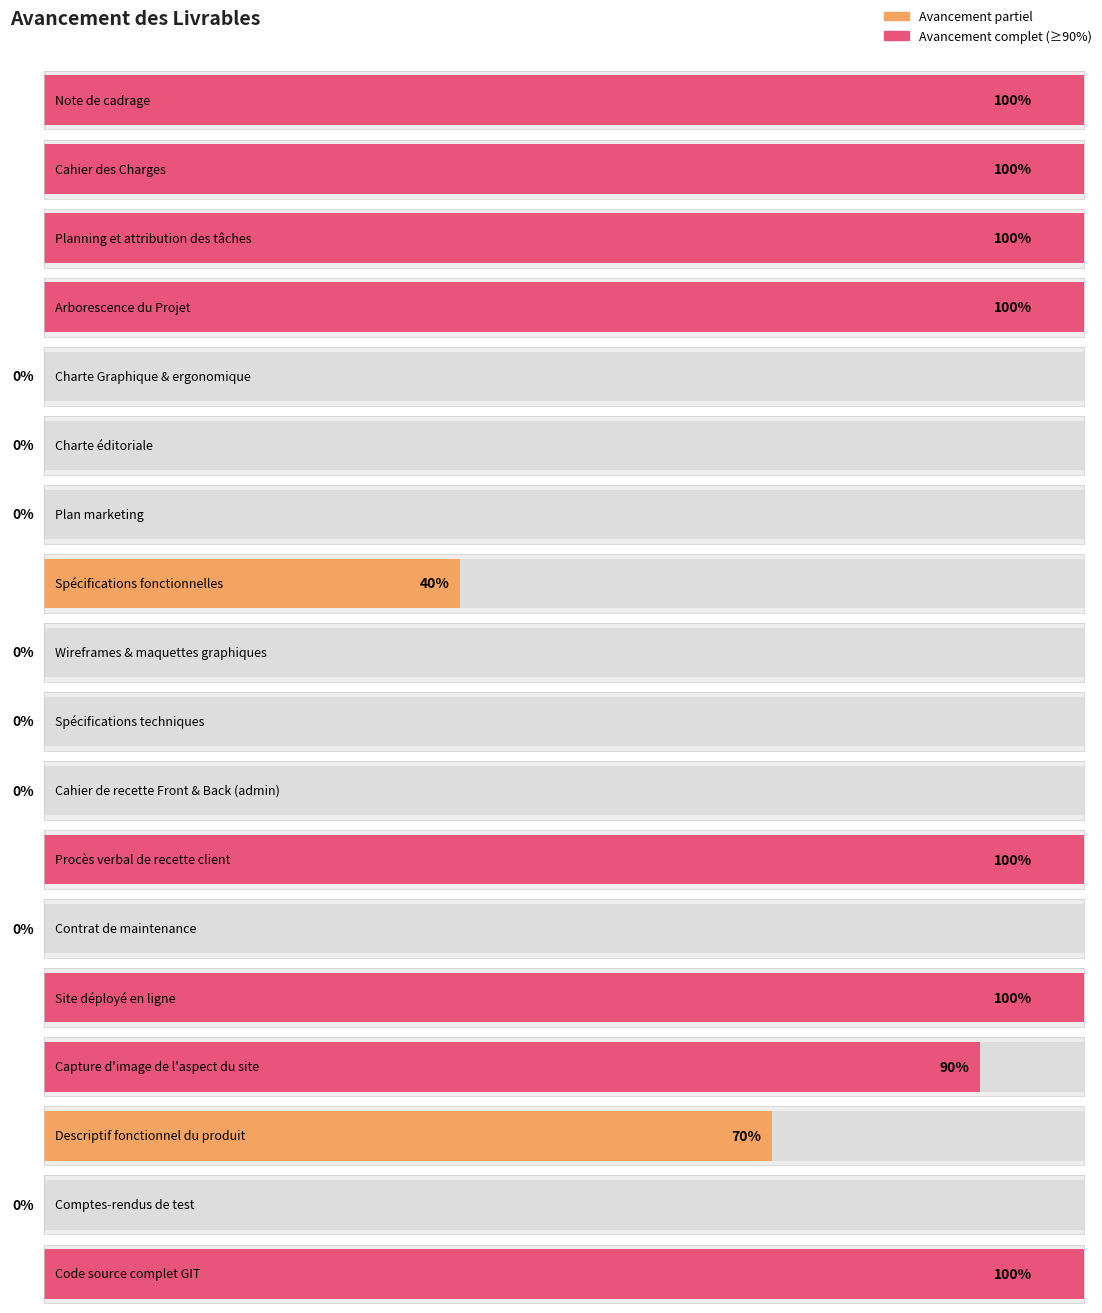

At which label is the value closest to 0?

Charte Graphique & ergonomique